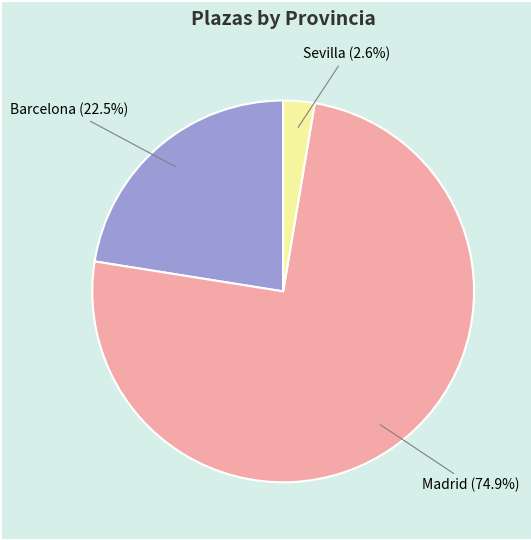

How many segments does this pie chart have?

3